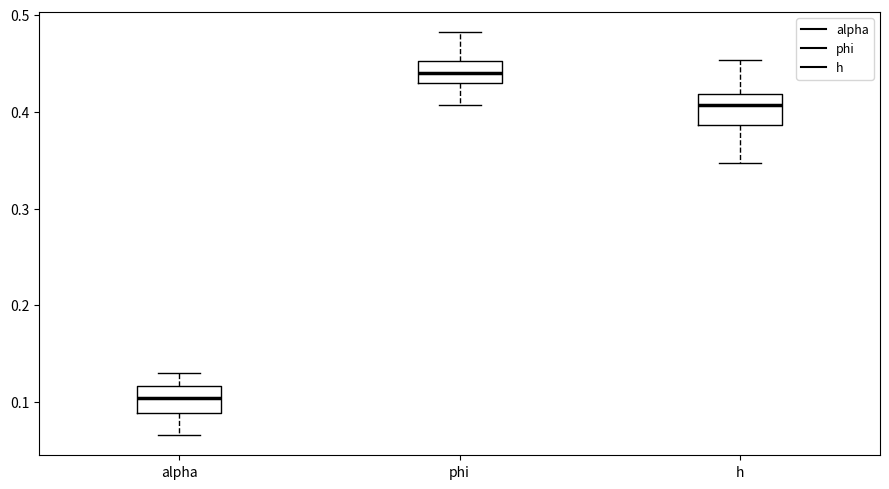

Where does the upper whisker of the box for alpha end on the y-axis? The values are not printed on the chart, so give them approximately, as read against the axis.

0.13